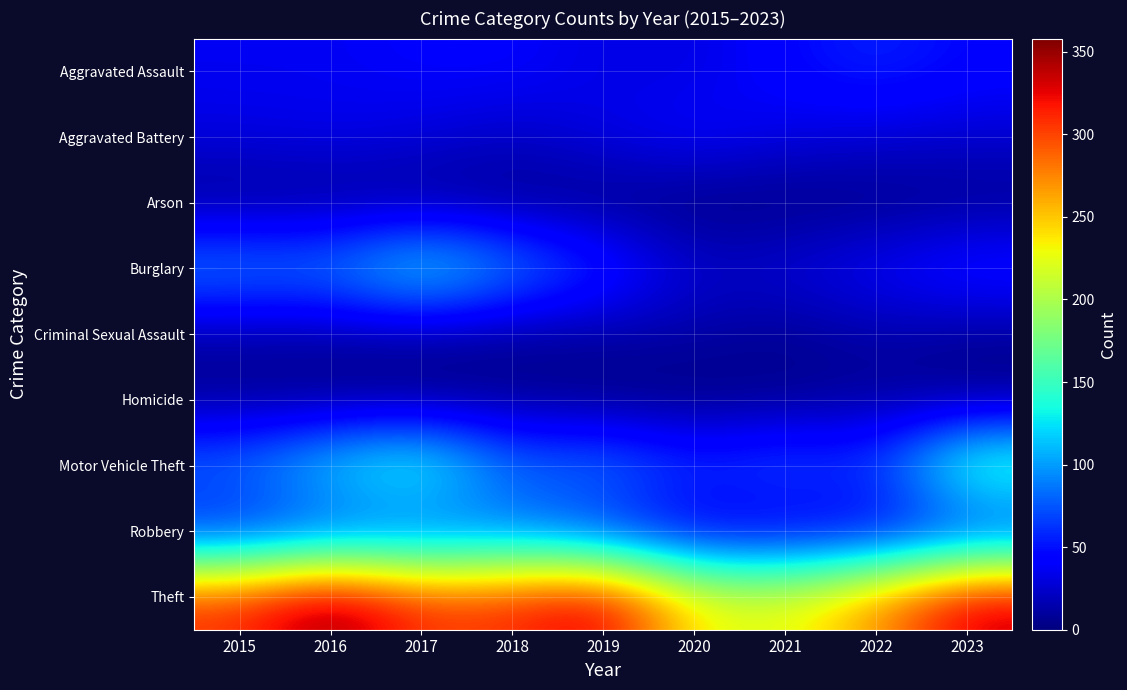

Reading right to left, extract all data points from this chart.

Aggravated Assault: 2023=45	2022=58	2021=45	2020=31	2019=32	2018=42	2017=41	2016=37	2015=37
Aggravated Battery: 2023=26	2022=28	2021=32	2020=43	2019=33	2018=22	2017=30	2016=34	2015=31
Arson: 2023=5	2022=2	2021=1	2020=0	2019=3	2018=4	2017=5	2016=6	2015=5
Burglary: 2023=56	2022=41	2021=30	2020=24	2019=62	2018=98	2017=141	2016=93	2015=97
Criminal Sexual Assault: 2023=8	2022=14	2021=6	2020=13	2019=11	2018=6	2017=10	2016=11	2015=11
Homicide: 2023=3	2022=8	2021=4	2020=0	2019=1	2018=6	2017=2	2016=3	2015=6
Motor Vehicle Theft: 2023=169	2022=65	2021=79	2020=64	2019=93	2018=82	2017=157	2016=129	2015=88
Robbery: 2023=48	2022=32	2021=27	2020=28	2019=53	2018=79	2017=64	2016=61	2015=46
Theft: 2023=339	2022=271	2021=226	2020=233	2019=338	2018=312	2017=306	2016=358	2015=310